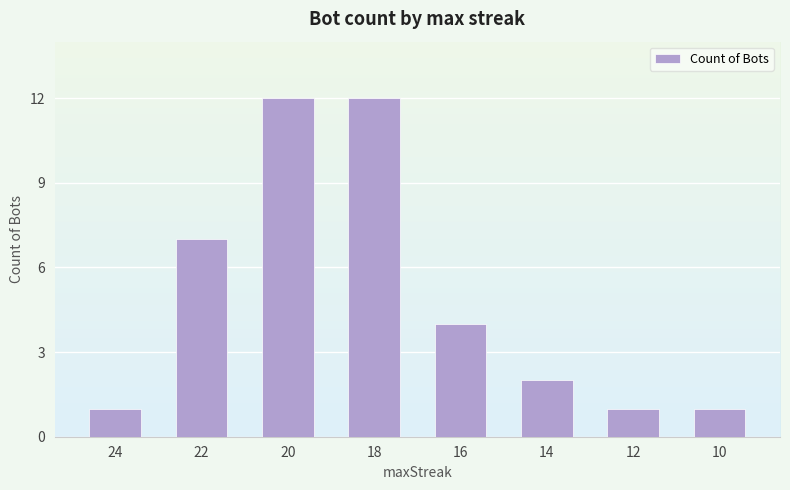

Count the number of data series in this chart.

1